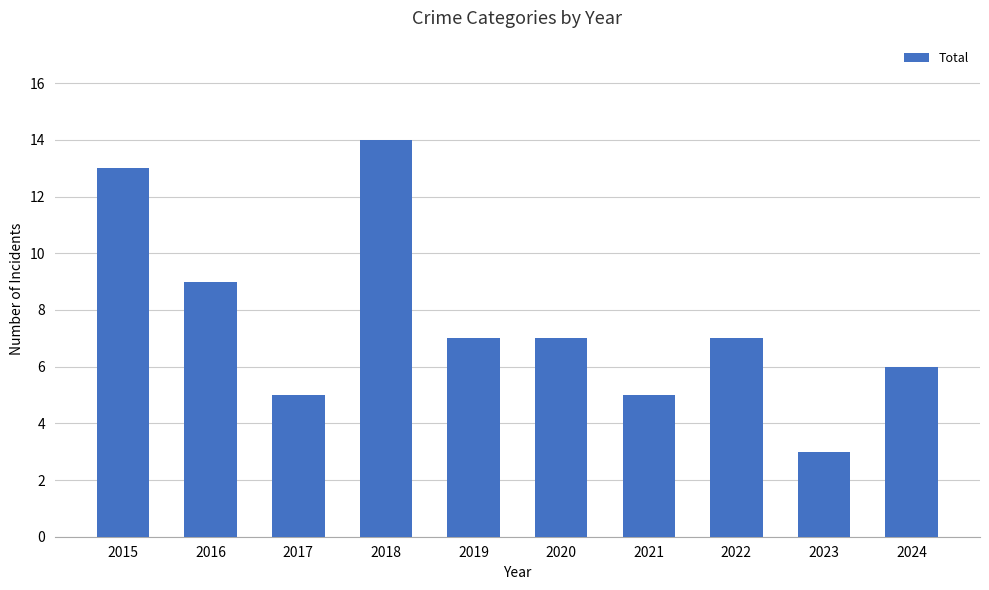

What is the difference between the values at 2018 and 2021?

9